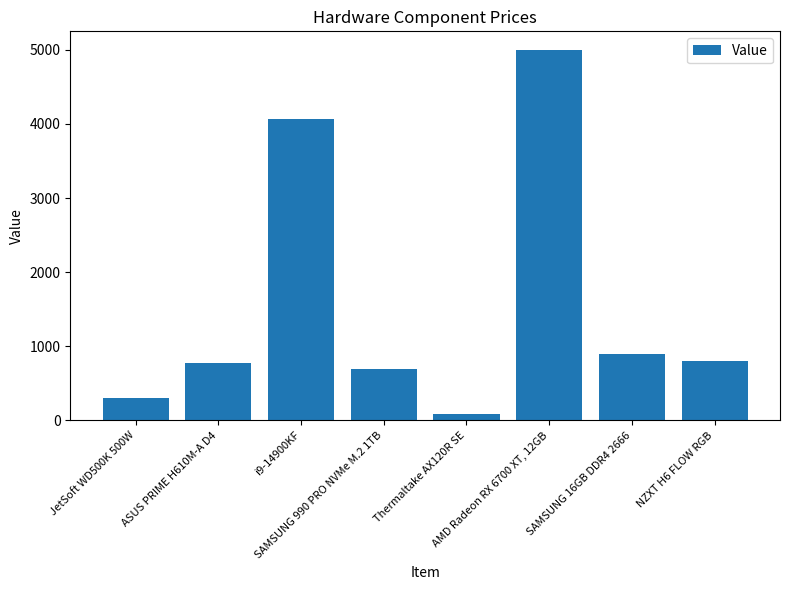

At which category does the chart reach its minimum across all series?

Thermaltake AX120R SE